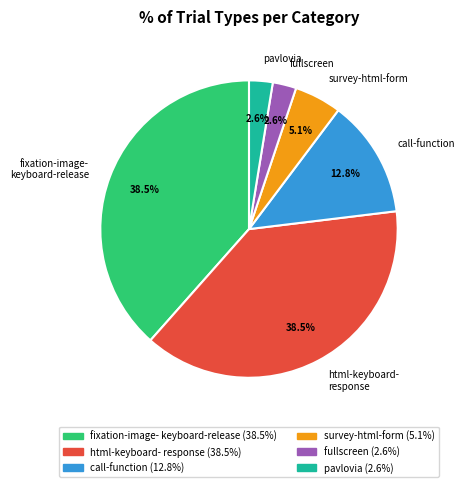

Is there any slice that represents more than half of the pie?

No